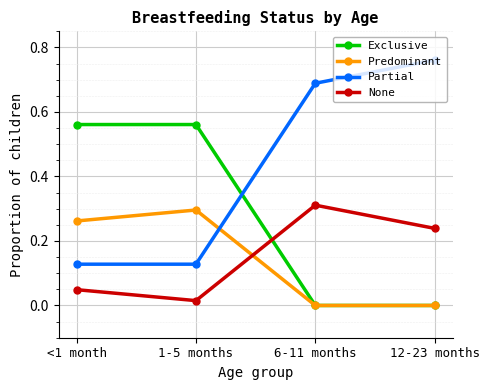

True or false: None has a value of 0.0 at 1-5 months.

True